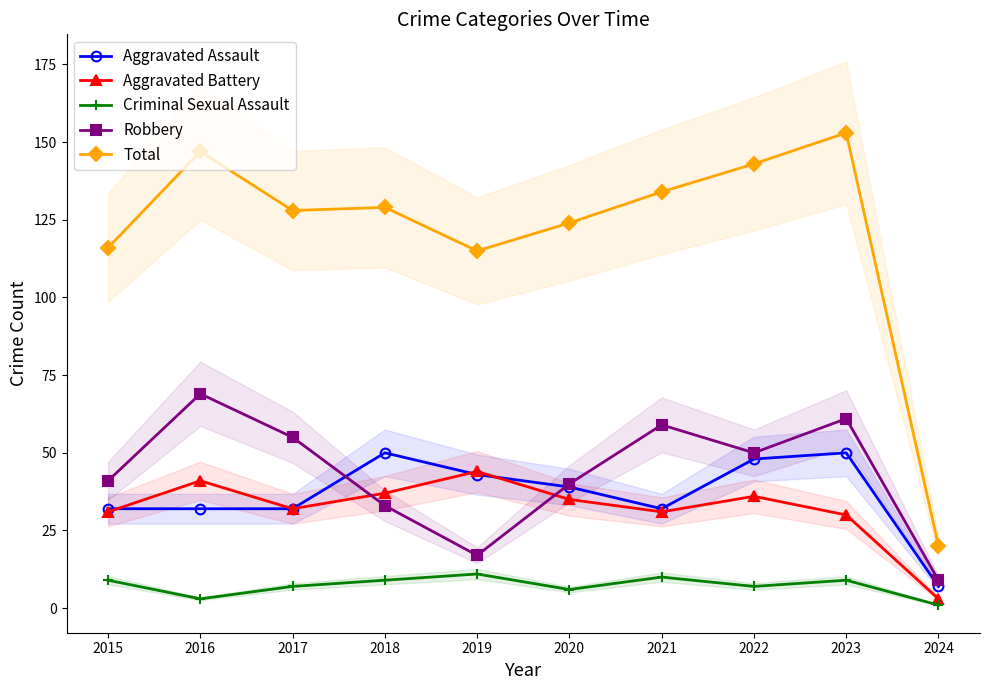

The value of Robbery at 2021 is 22. True or false?

False